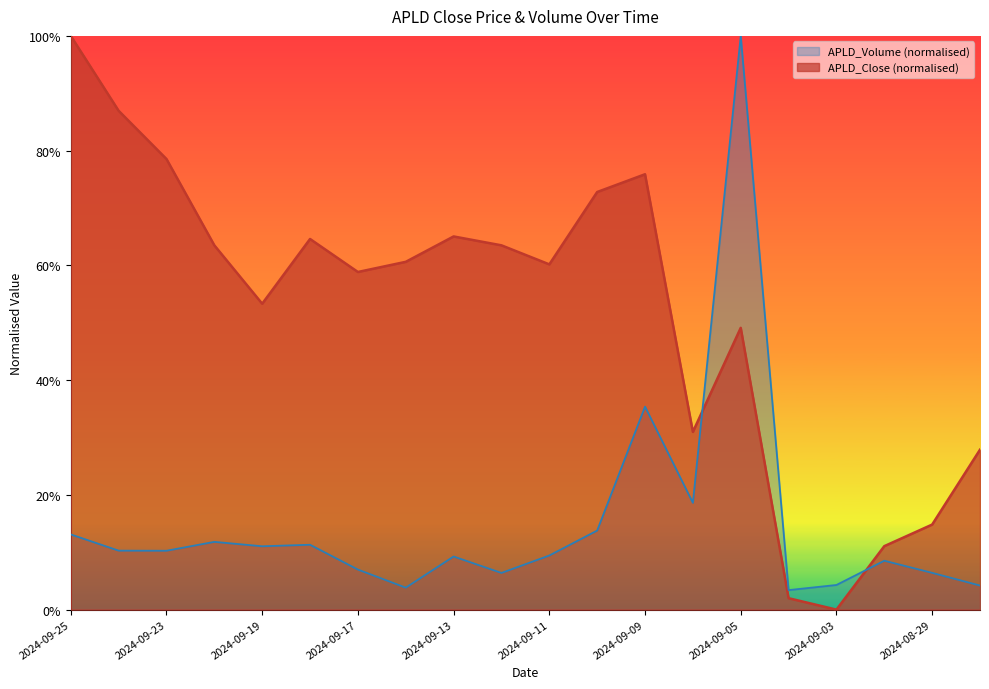

Does the chart display data point markers on the line(s)?

No